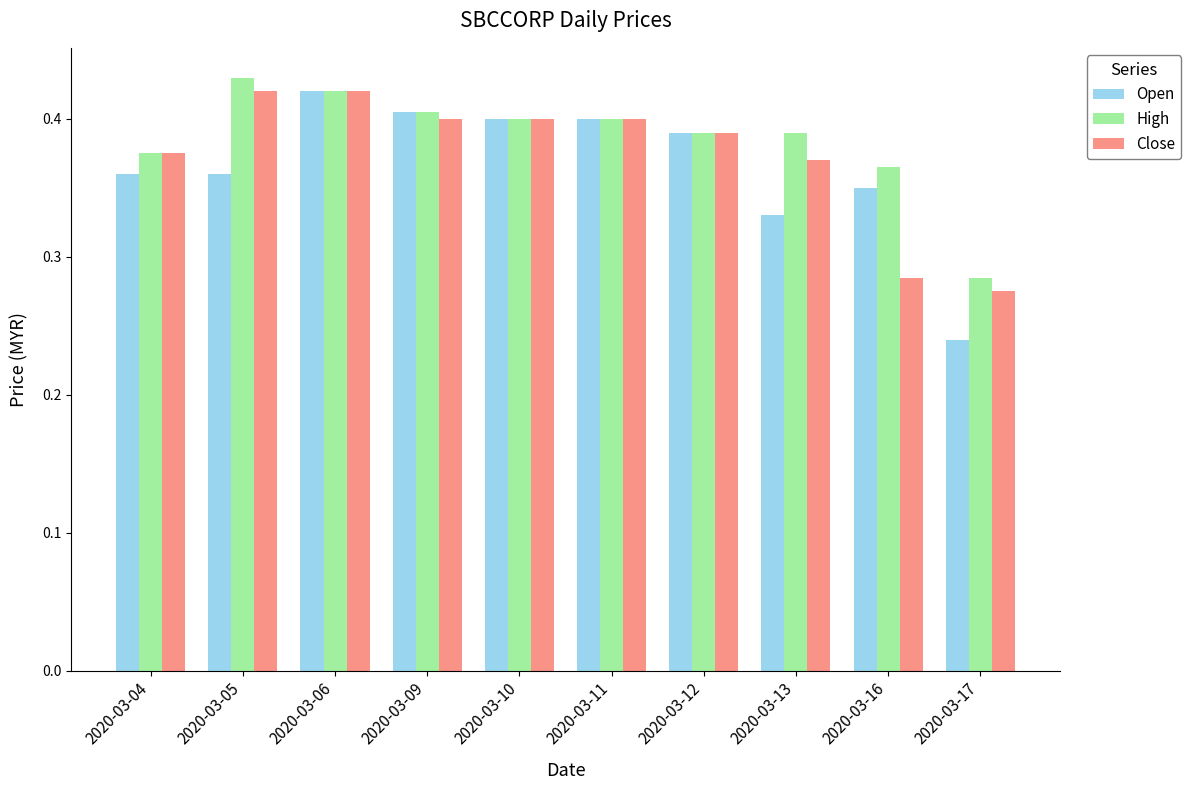

What is the difference between the maximum and minimum values in the High series?

0.1